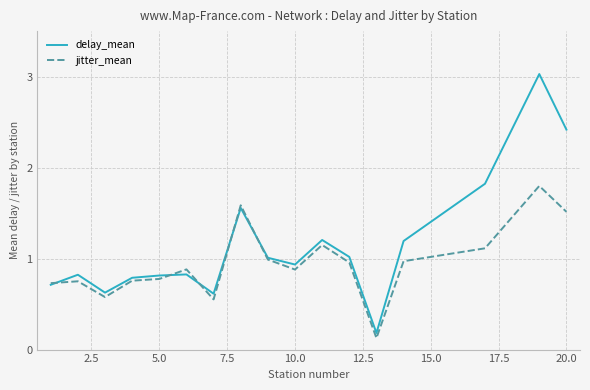

Count the number of data series in this chart.

2